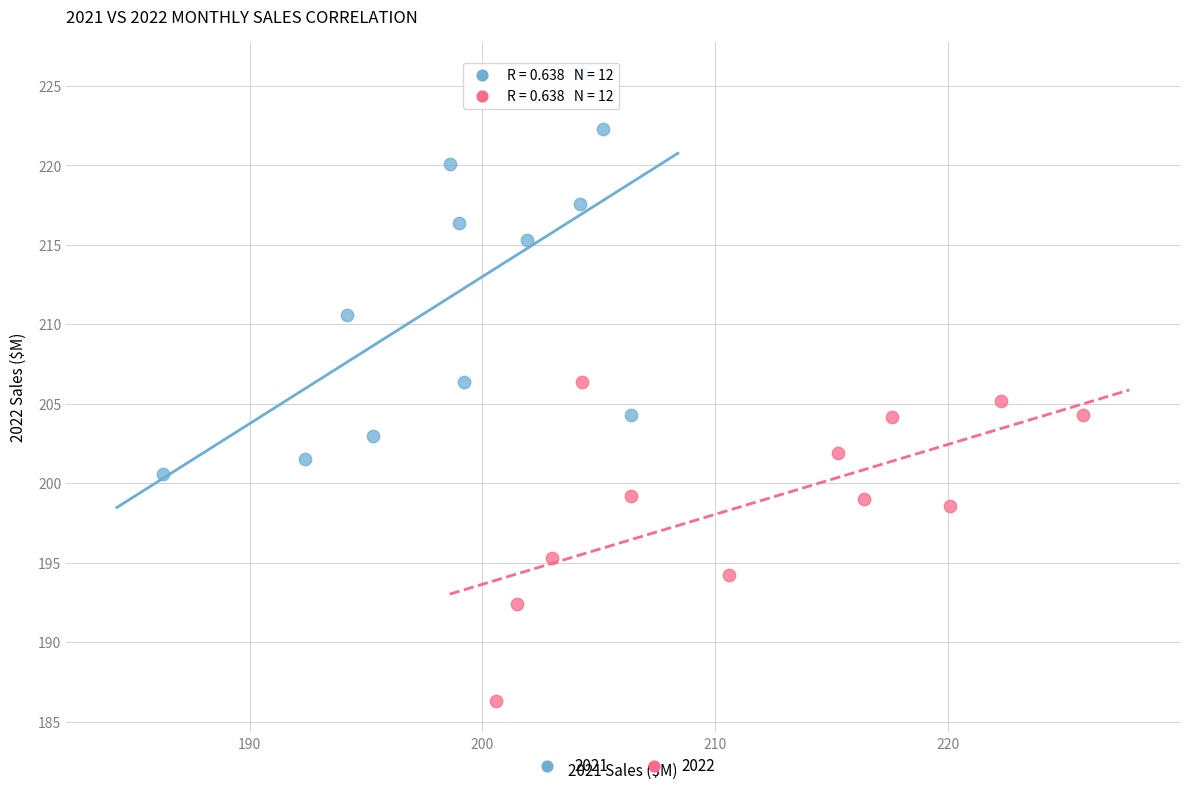

Which series has the largest Y range (max minus min)?

2021